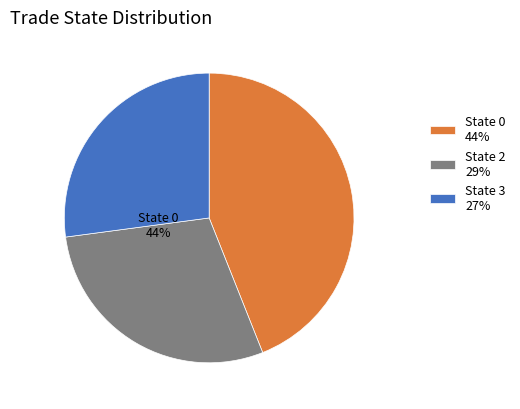

What is the largest slice in the pie chart?

State 0